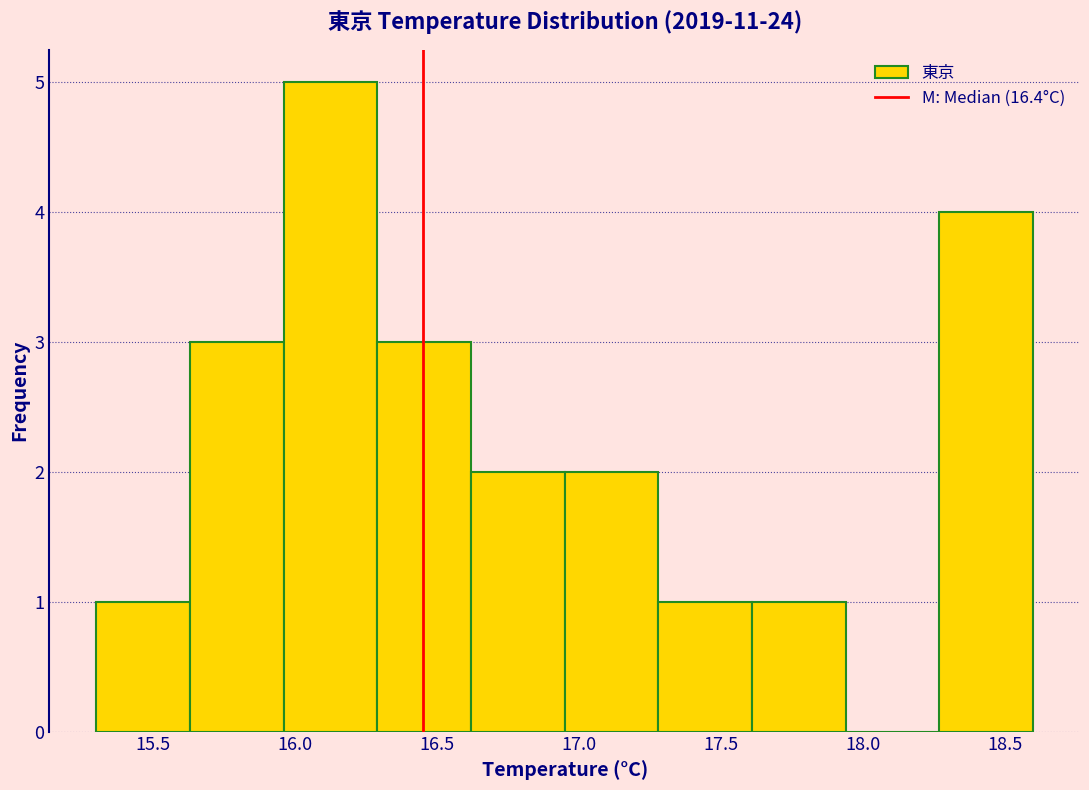

Over which range of the x-axis is the bar tallest?

15.96 to 16.29